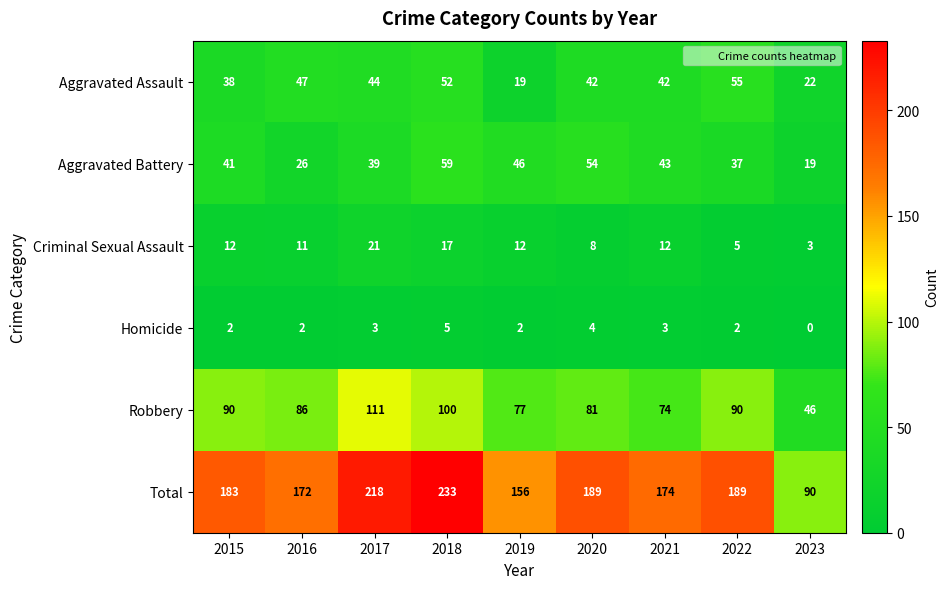

Which series has the largest range (max minus min)?

Total